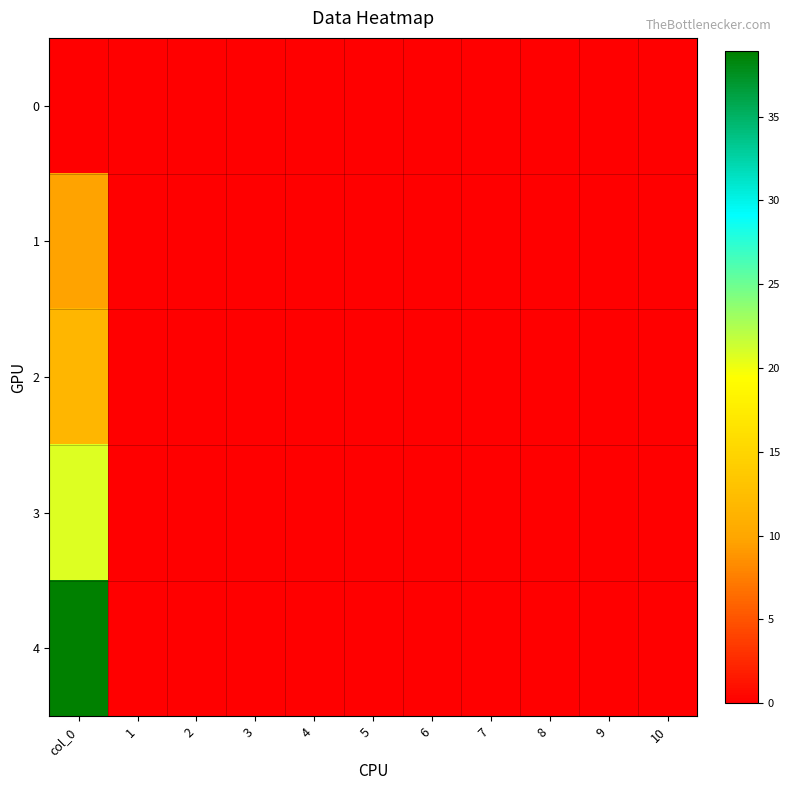

Which category has the lowest value across all series?

col_0